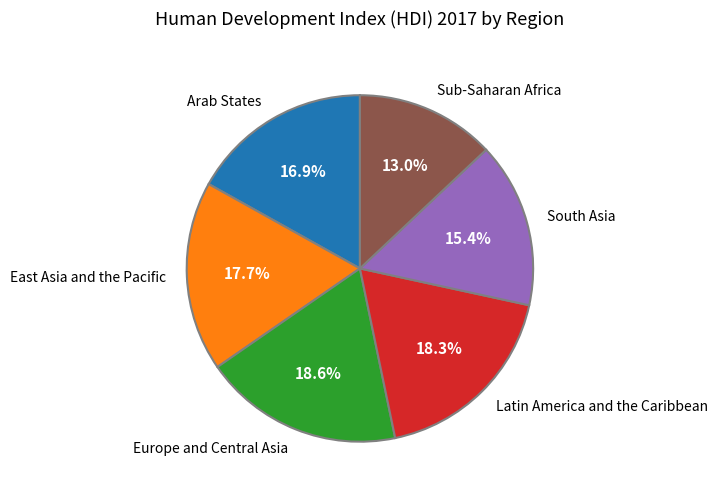

To the nearest percent, what is the combined percentage of Europe and Central Asia and Sub-Saharan Africa?

32%